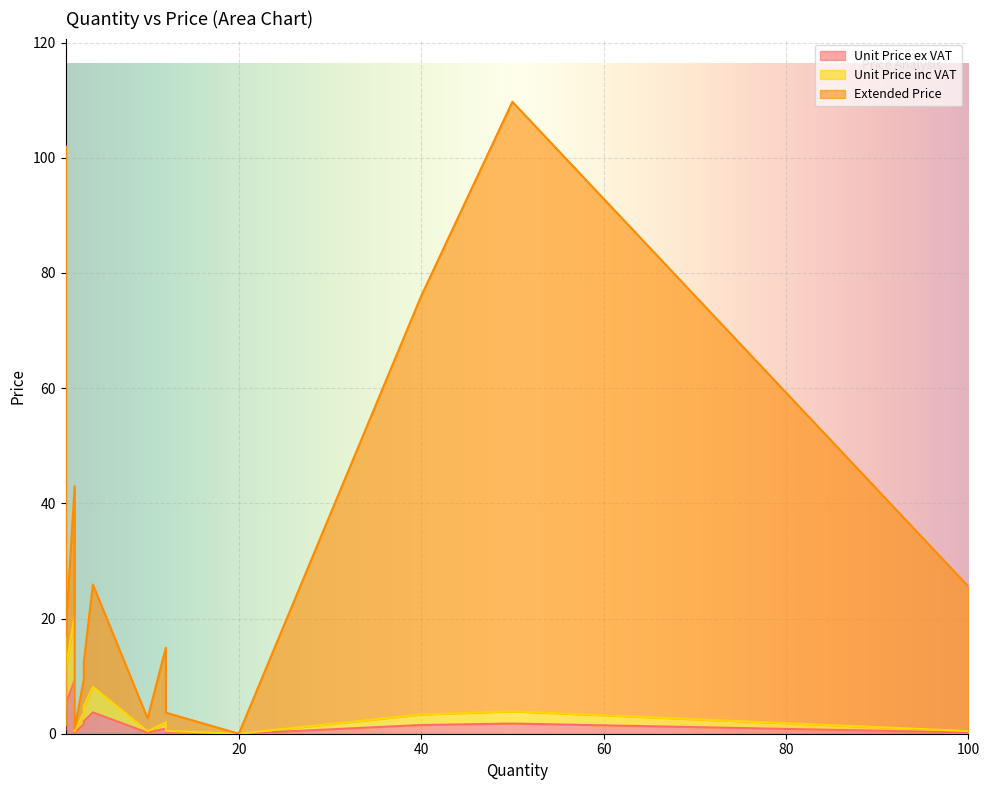

How many data points does each series have?

20